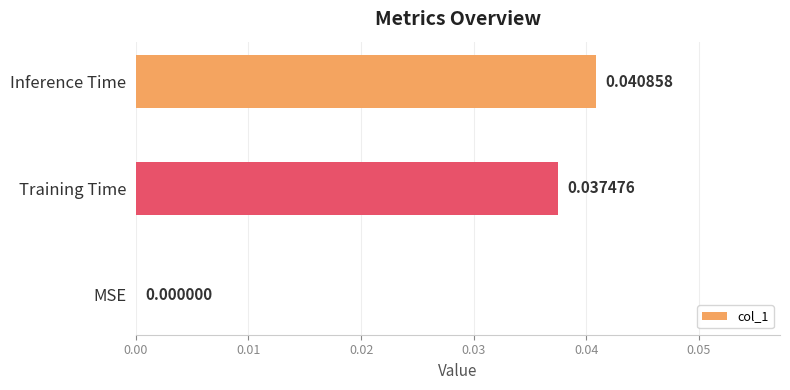

Where is the data nearest to the value 0?

MSE